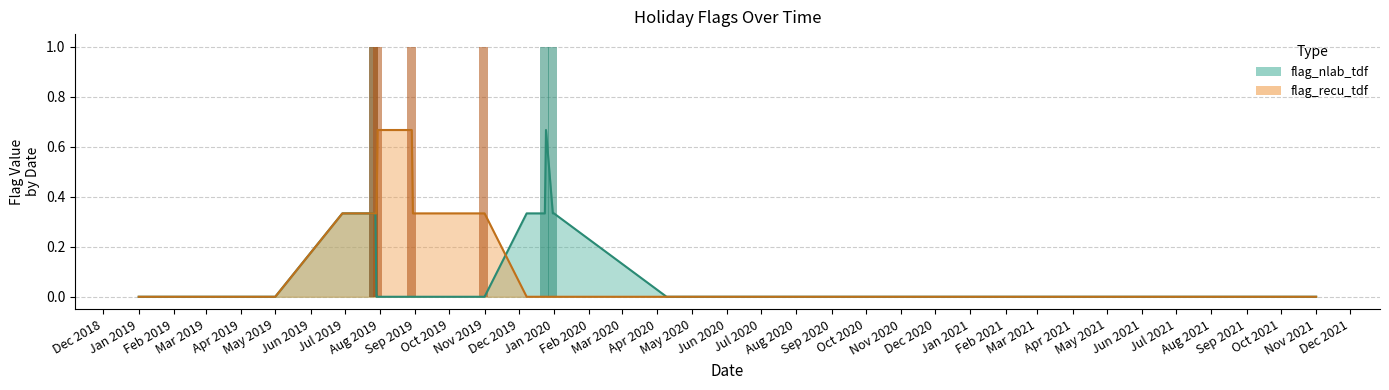

Rank the series by their maximum value, from lowest to highest.

flag_nlab_tdf, flag_recu_tdf